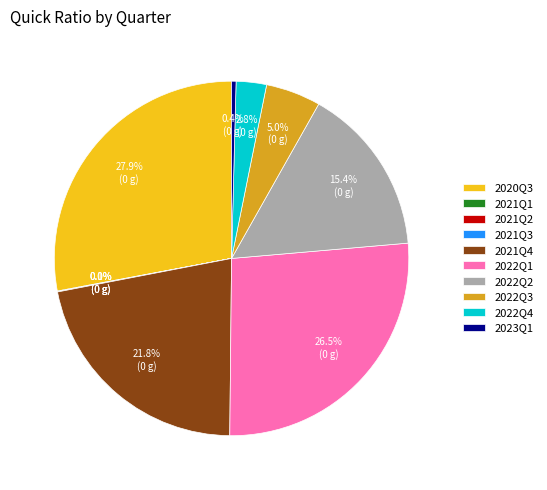

Combined, what portion of the pie is 2022Q1 and 2022Q3?

31.5%